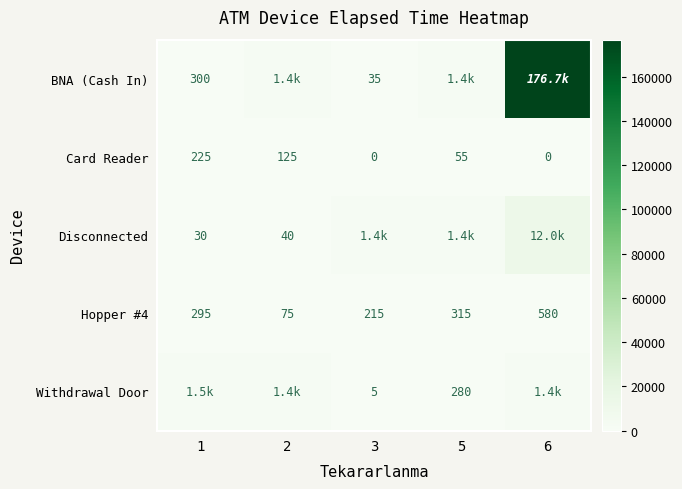

The value of Card Reader at 1 is 225. True or false?

True